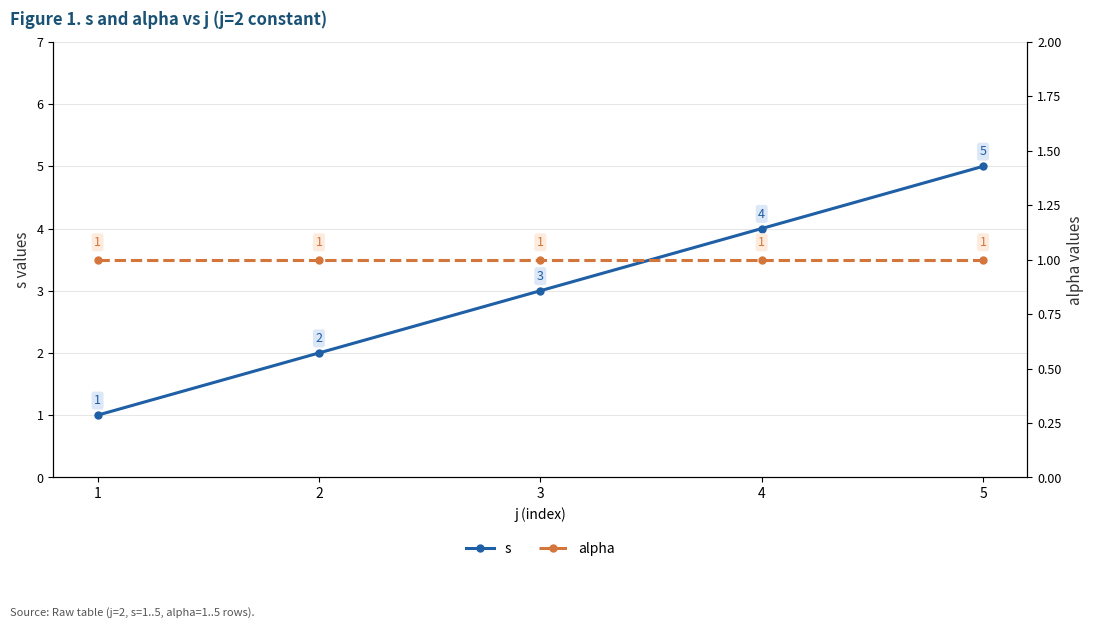

True or false: alpha and s intersect in this chart.

False